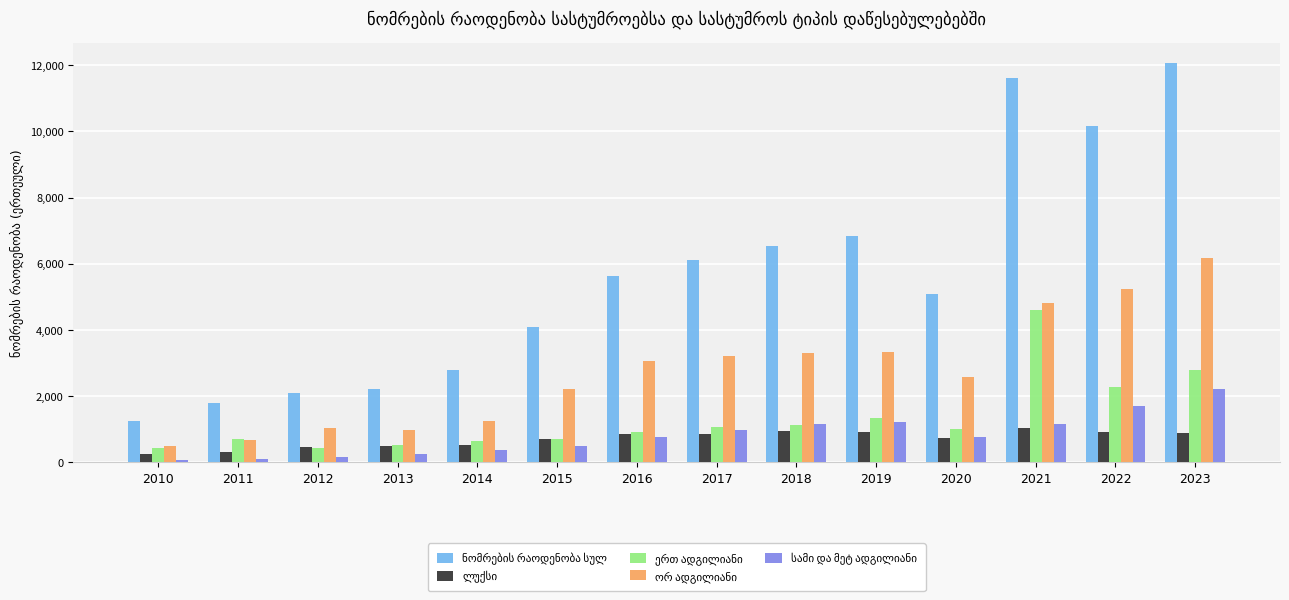

At how many categories does at least one series exceed 8629?

3